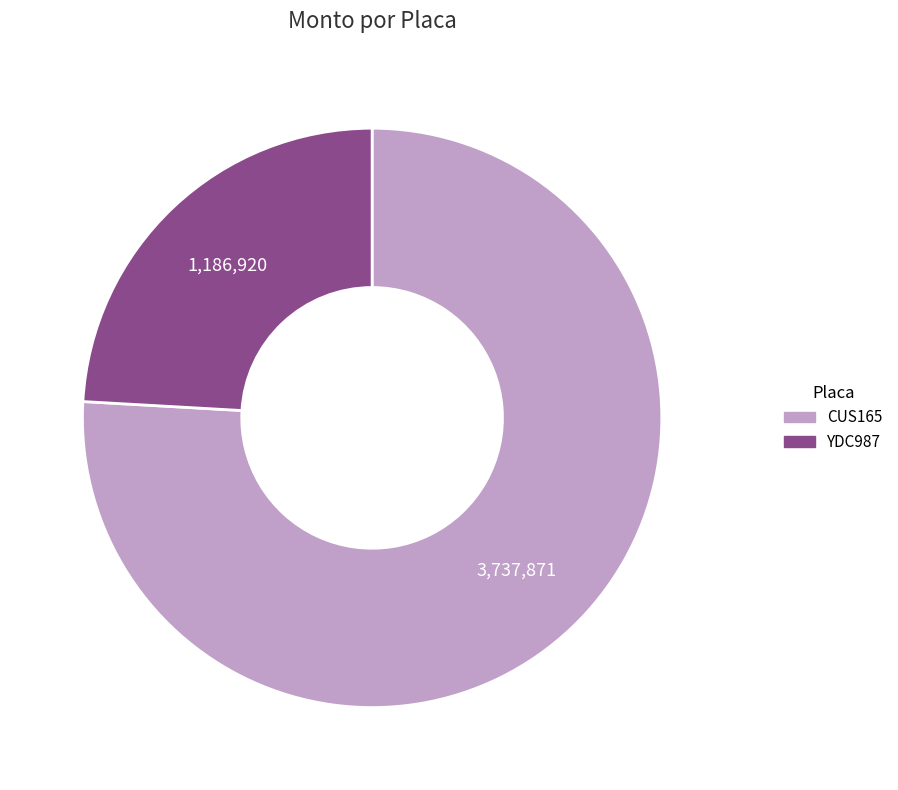

Is it true that YDC987 is 13% of the pie?

False